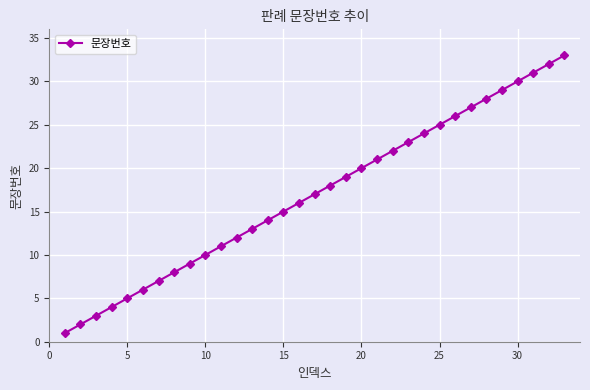

What is the average value?

17